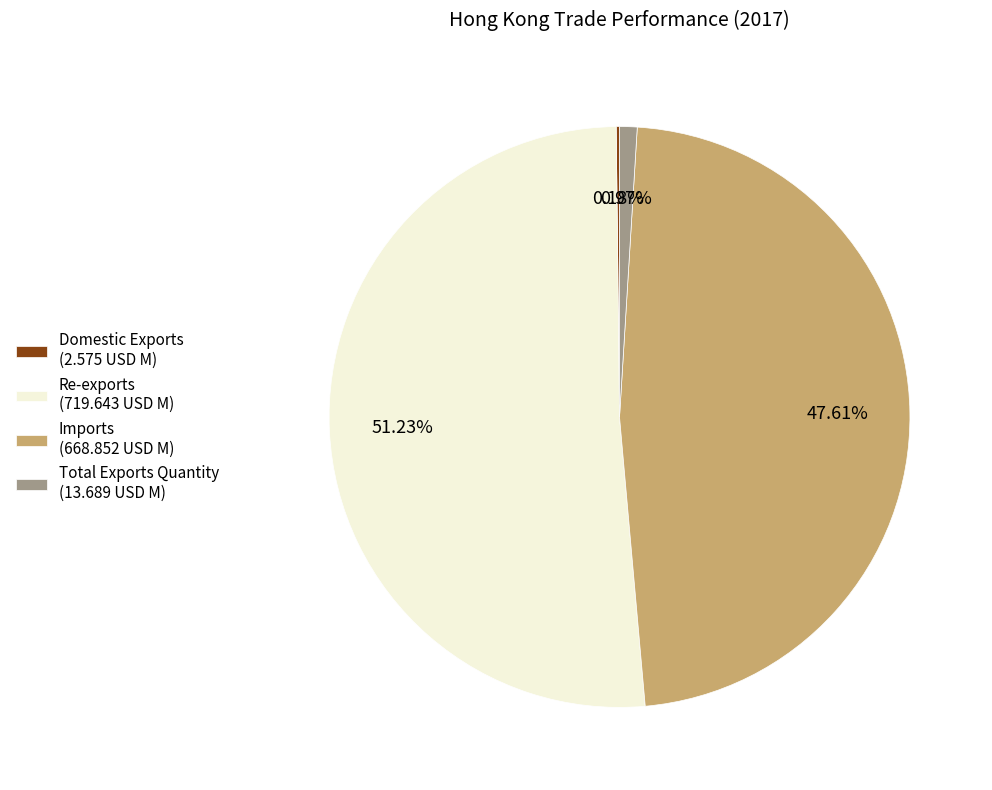

To the nearest percent, what is the average slice percentage?

25%